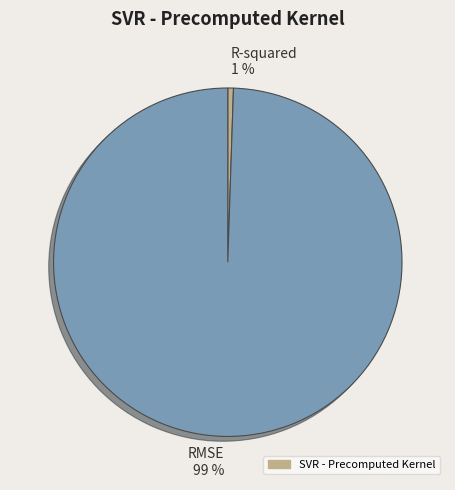

The R-squared slice represents 11% of the pie. True or false?

False